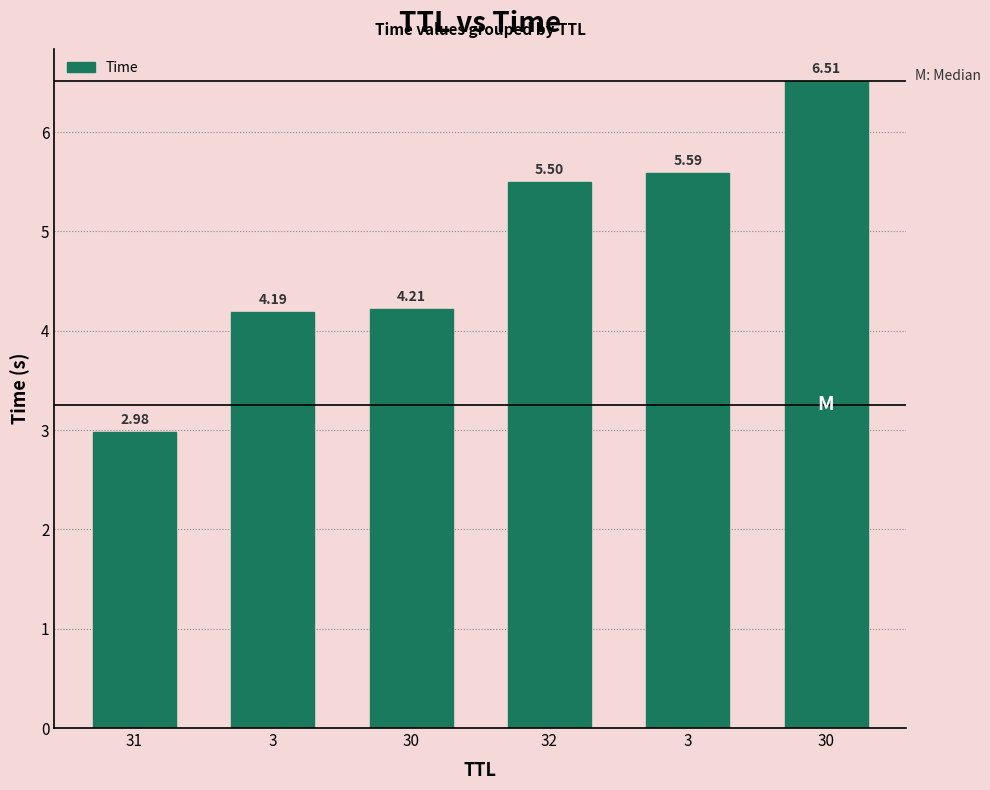

Does the chart contain any negative values?

No